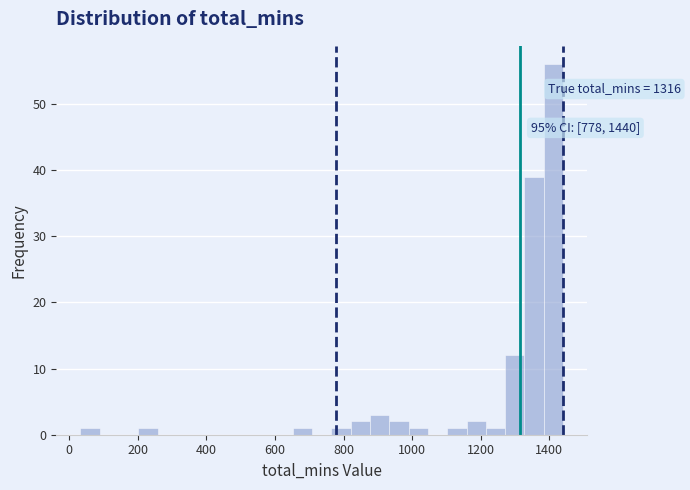

Around what value on the x-axis is the tallest bar? Give the approximate position of its centre, as read against the axis.

1420